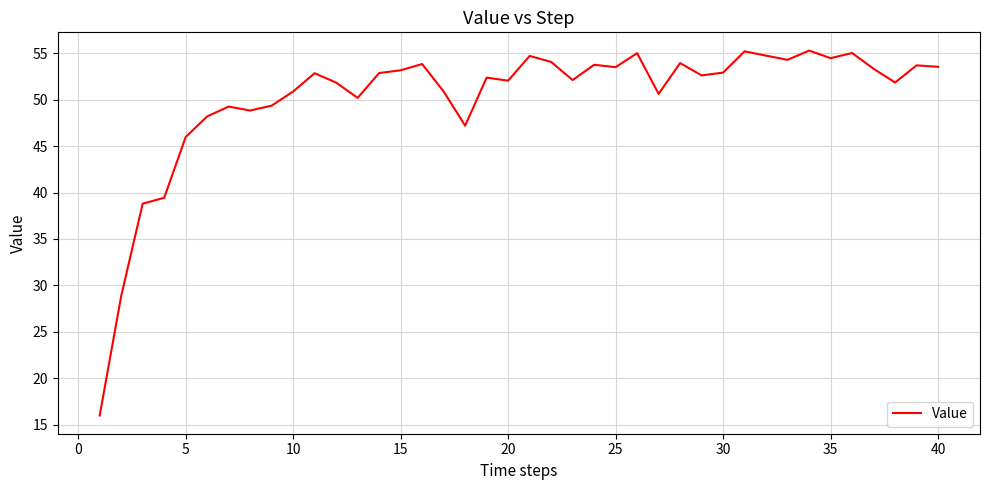

True or false: there are more than 0 points higher than both neighbors.

True